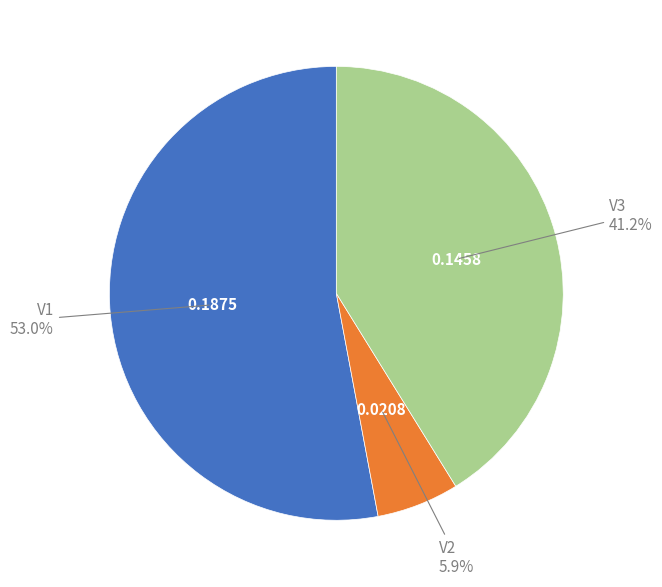

Count the number of slices in the pie.

3